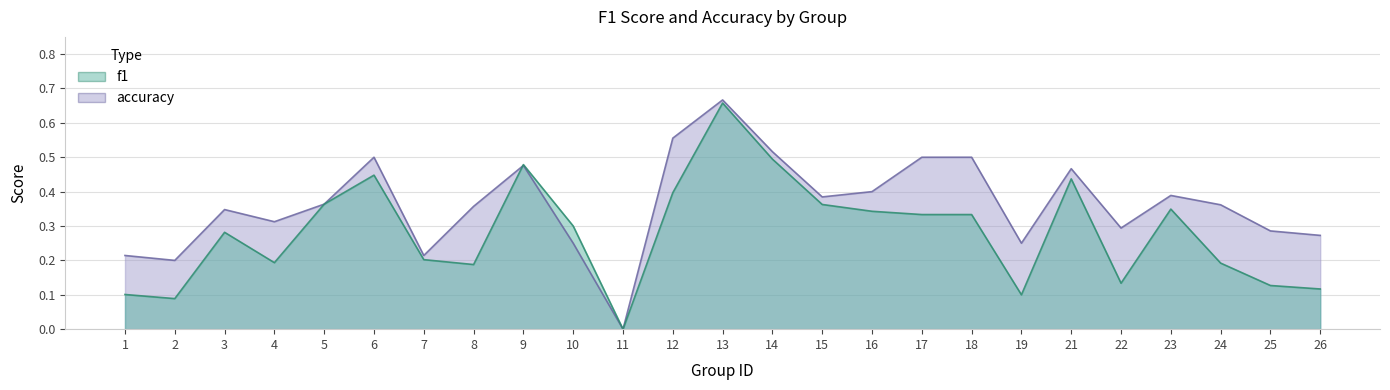

At which label is accuracy closest to 0?

11